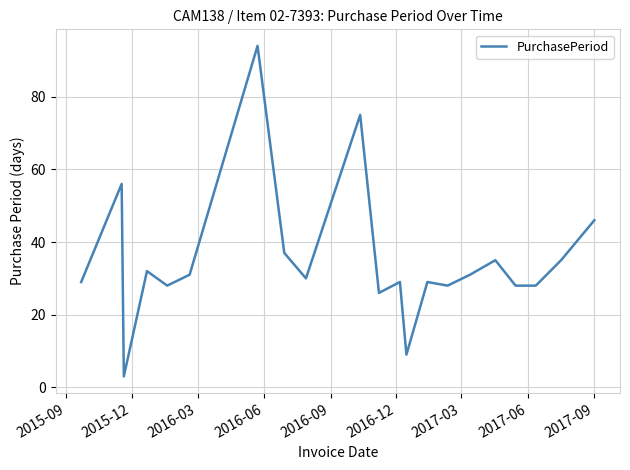

What is the minimum value shown in the chart?

3